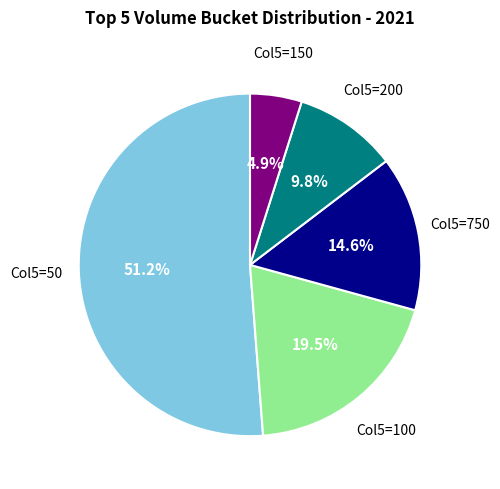

Does any single category account for the majority?

Yes